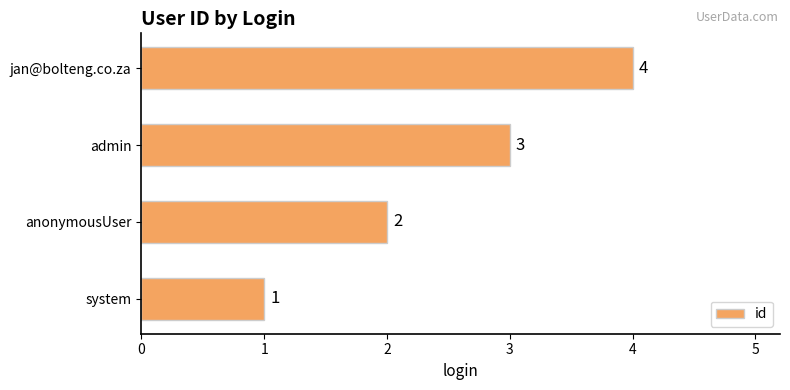

Where is the data nearest to the value 2?

anonymousUser